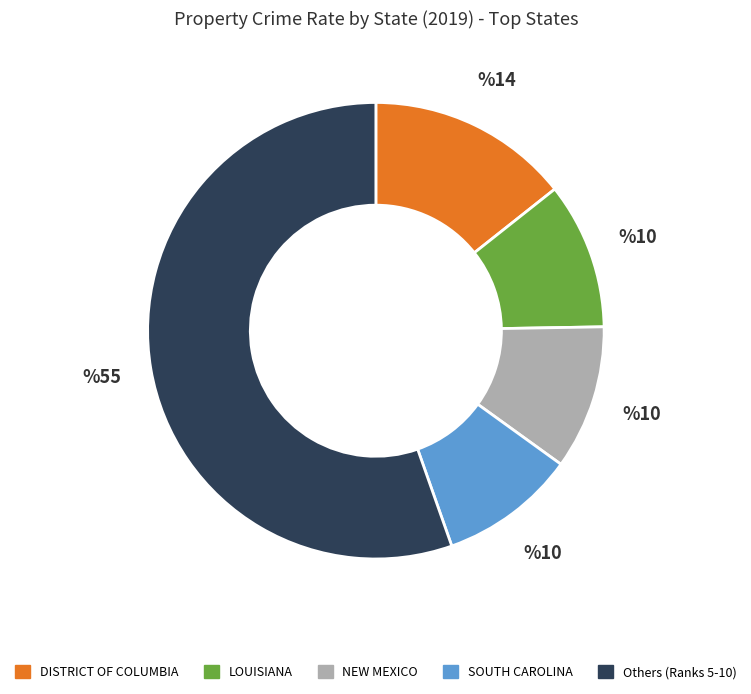

Is it true that DISTRICT OF COLUMBIA is 14% of the pie?

True